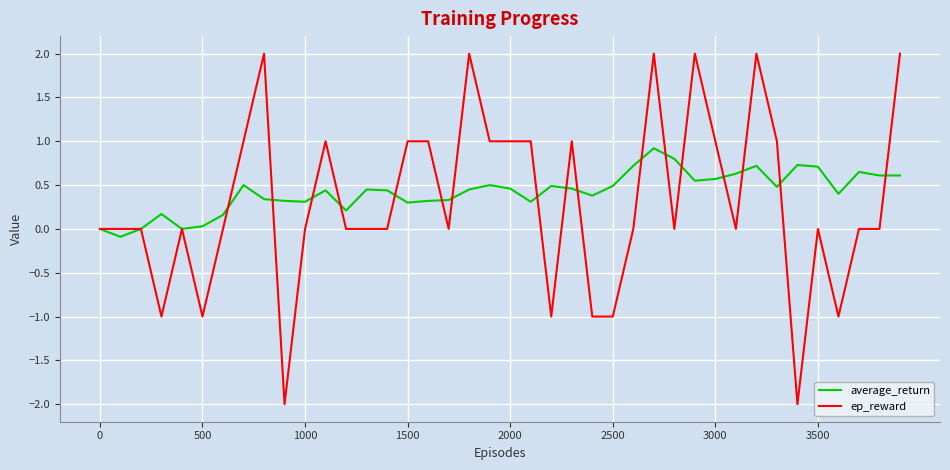

What is the maximum value shown in the chart?

2.0